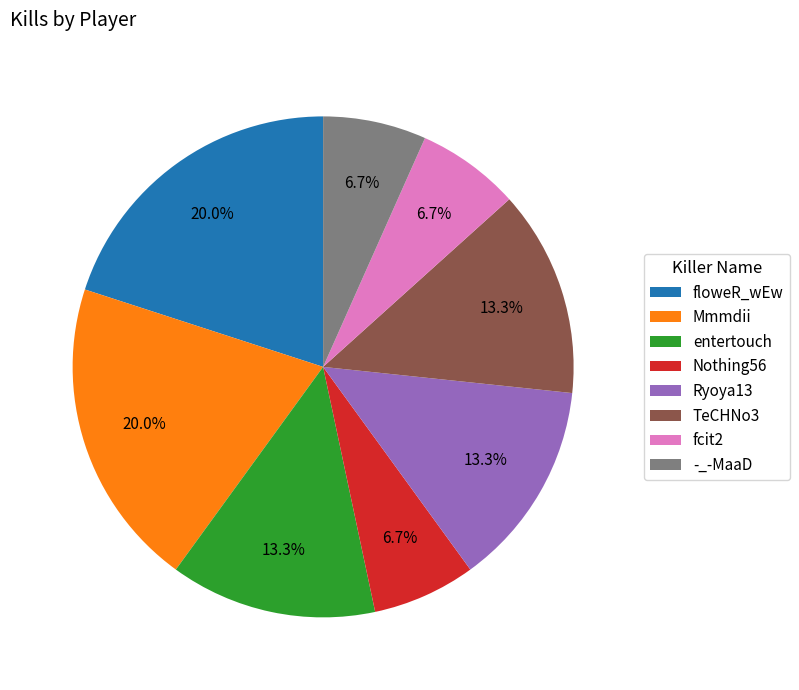

Combined, do entertouch and Mmmdii account for over 50%?

No